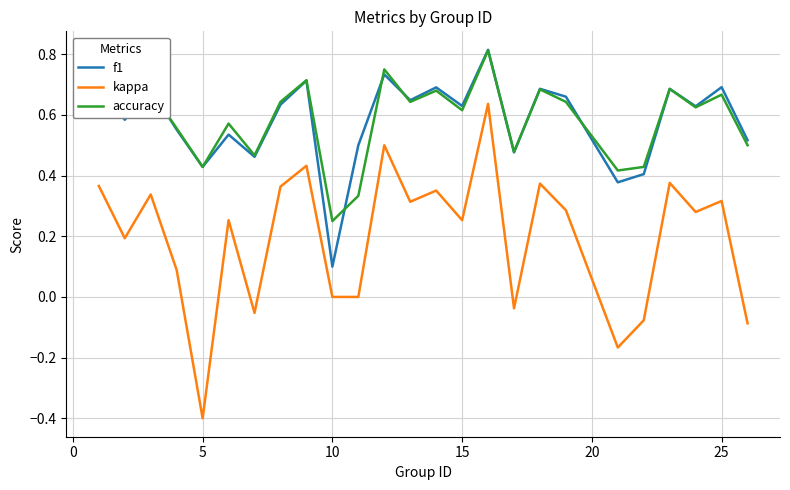

True or false: f1 and kappa intersect in this chart.

False